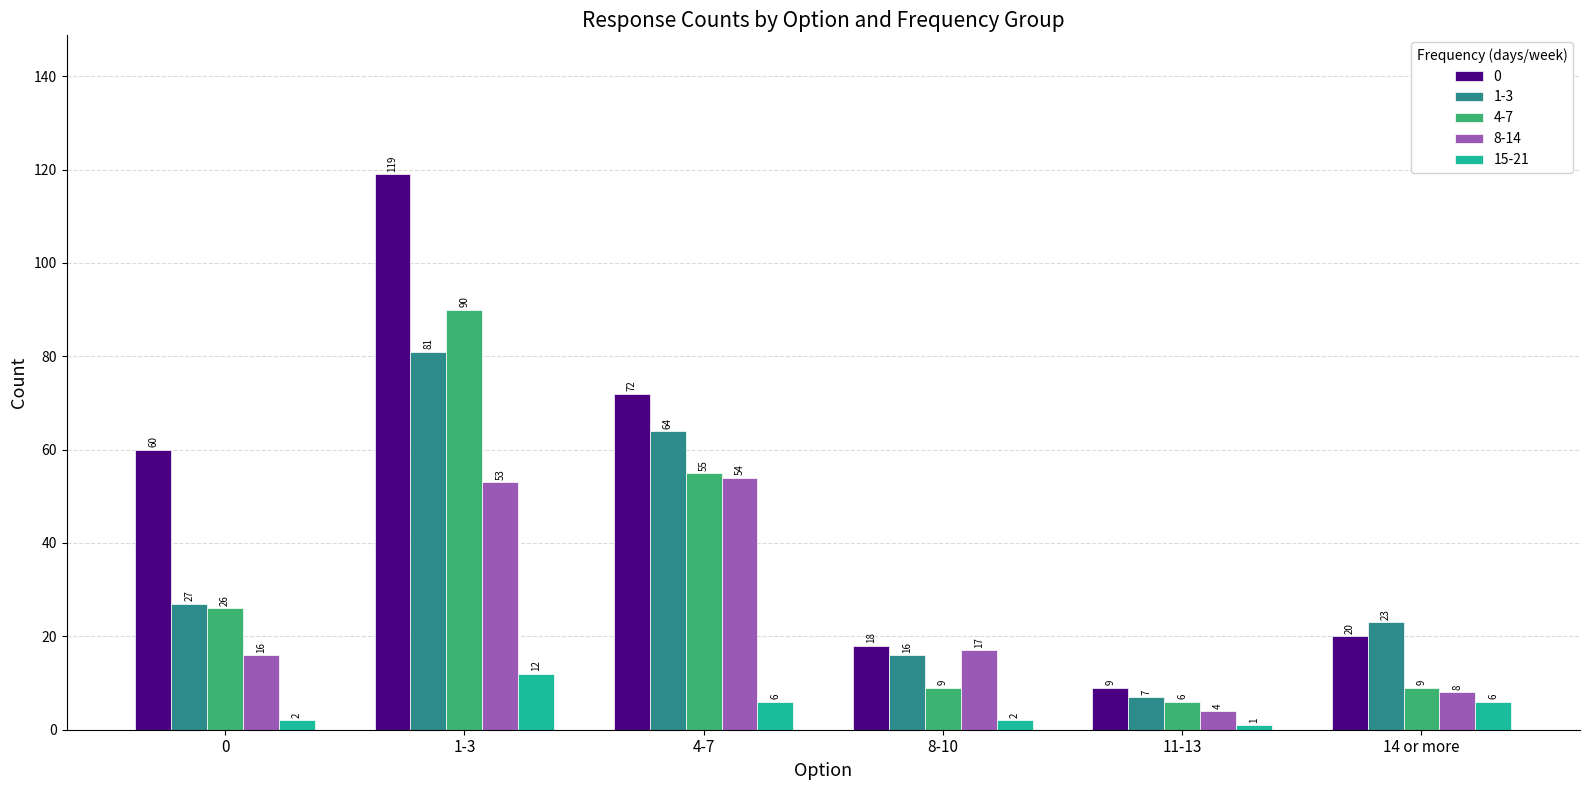

True or false: 0 has a value of 119 at 1-3.

True